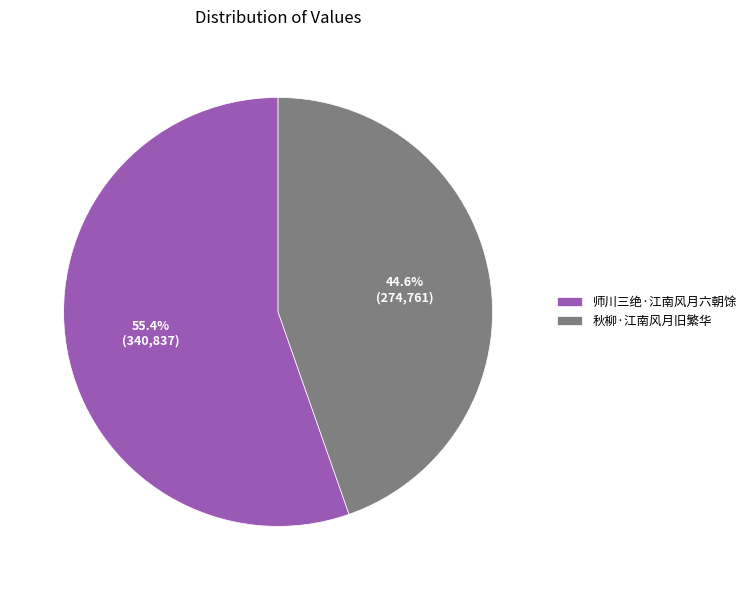

What is the smallest slice in the pie chart?

秋柳·江南风月旧繁华